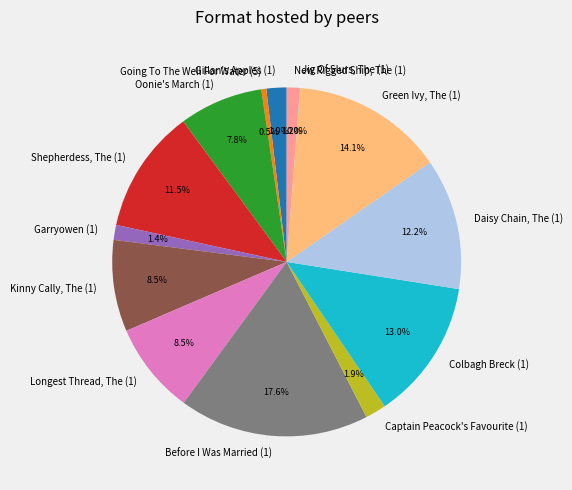

Between Before I Was Married (1) and Kinny Cally, The (1), which is larger?

Before I Was Married (1)